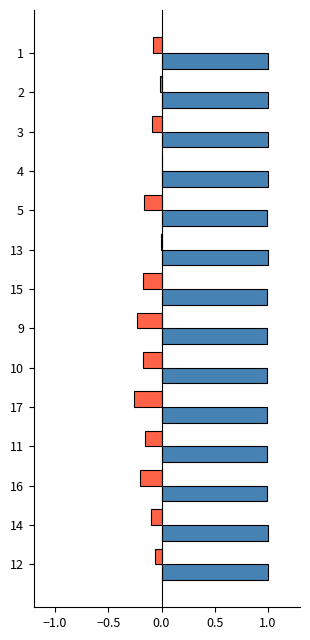

What is the greatest value displayed?

1.0